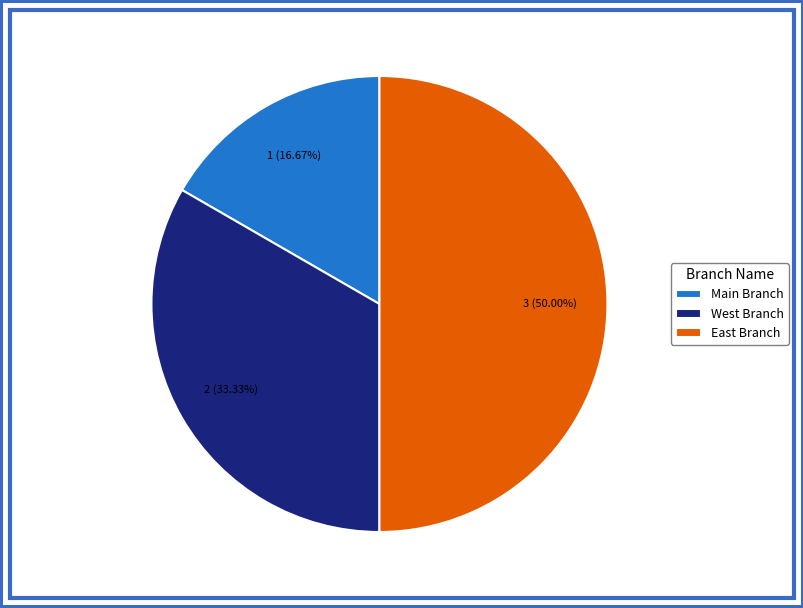

Which category has the smallest portion of the pie?

Main Branch